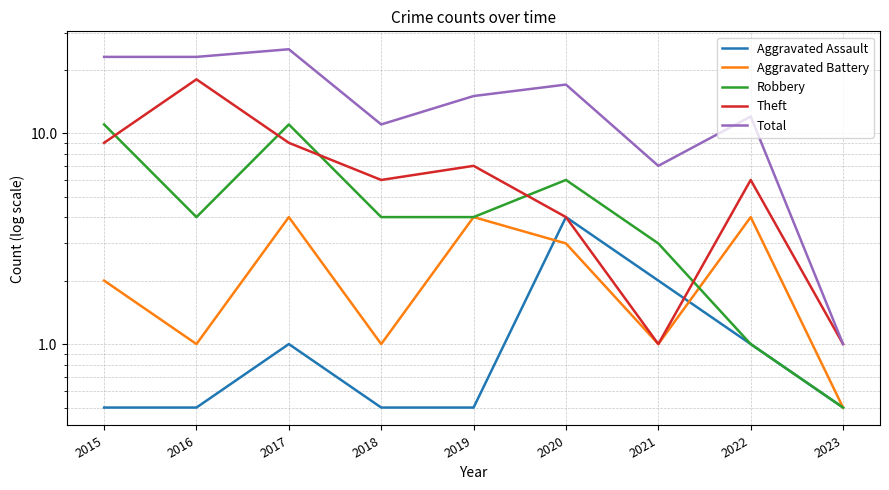

What are all the series names shown in the legend?

Aggravated Assault, Aggravated Battery, Robbery, Theft, Total